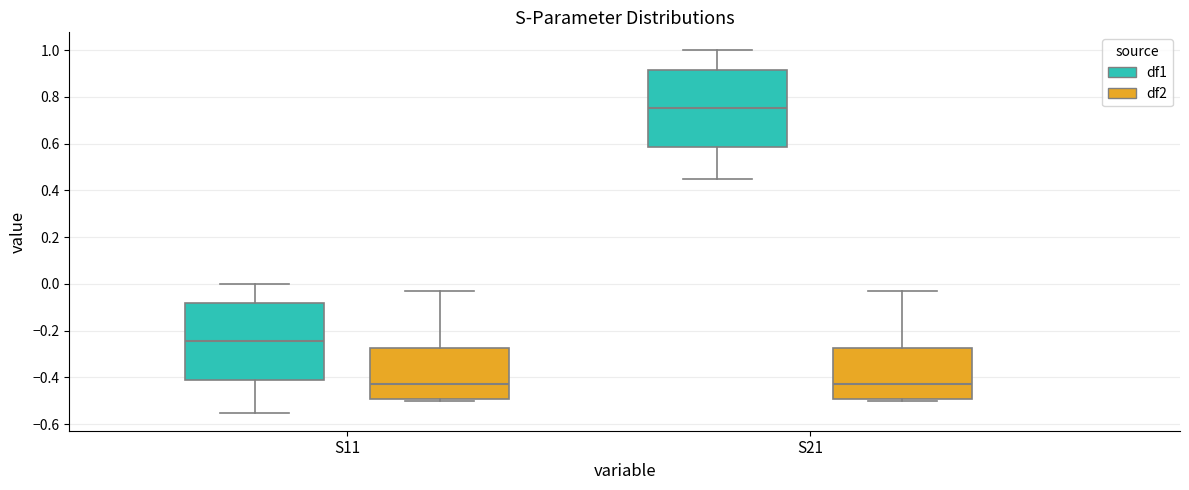

Where does the median line of the box for S11 (df1) sit on the y-axis? The values are not printed on the chart, so give them approximately, as read against the axis.

-0.24